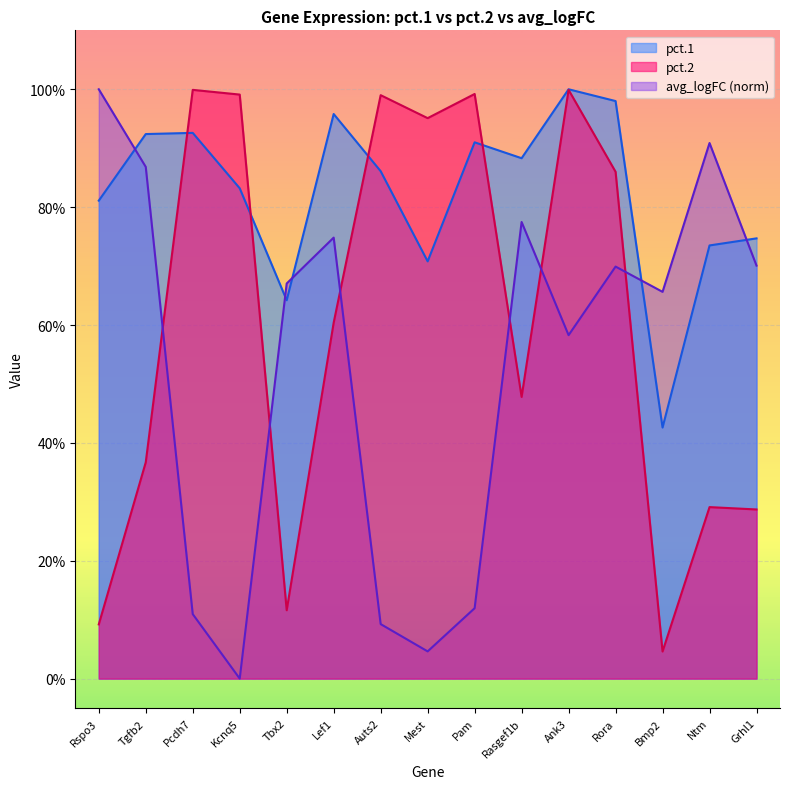

What is the label of the 11th point from the right?

Tbx2